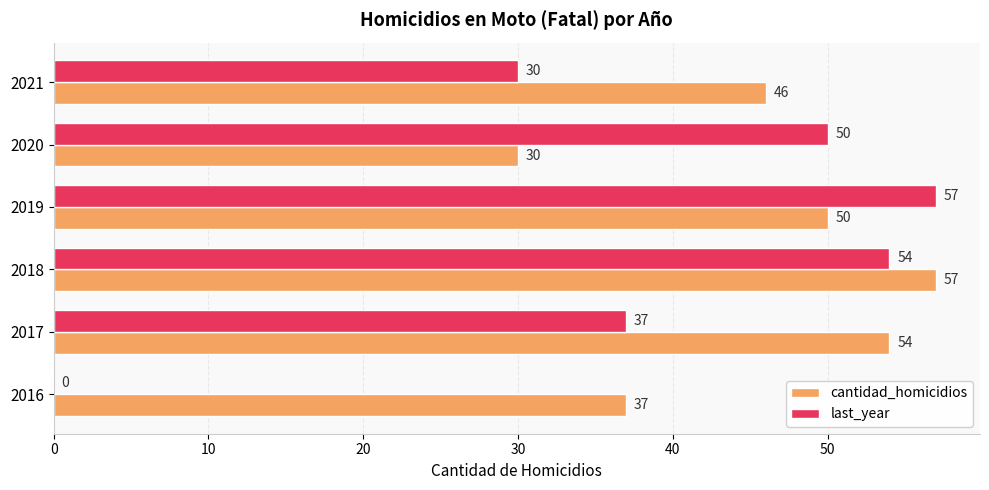

Which series changed the most between 2019 and 2021?

last_year